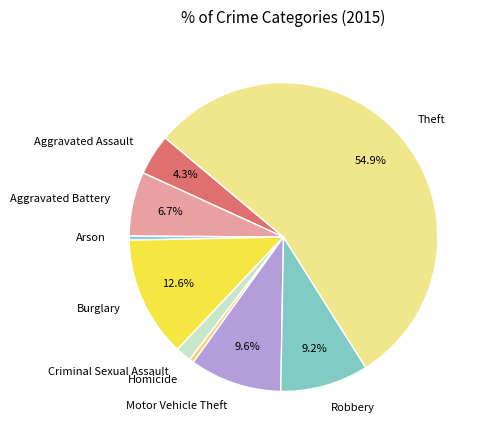

Which category has the biggest portion of the pie?

Theft